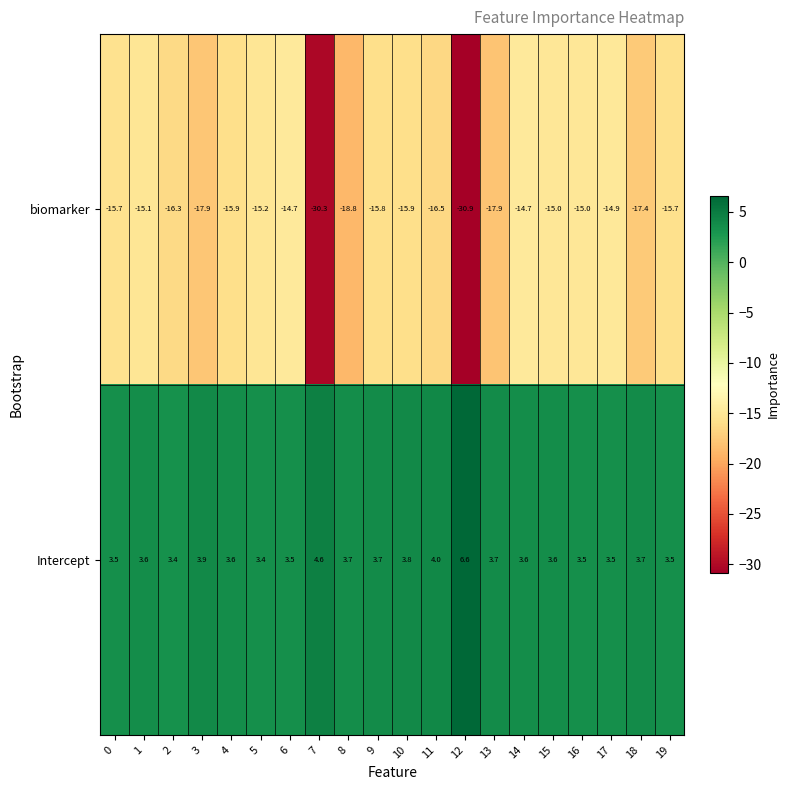

Read the biomarker value at 18.

-17.4